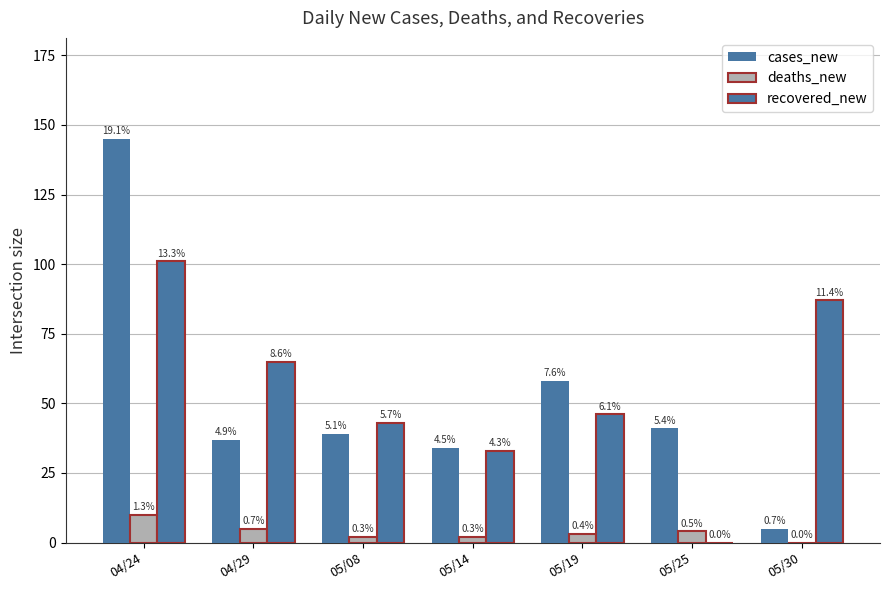

What is the difference between the maximum and second lowest values in the recovered_new series?

68